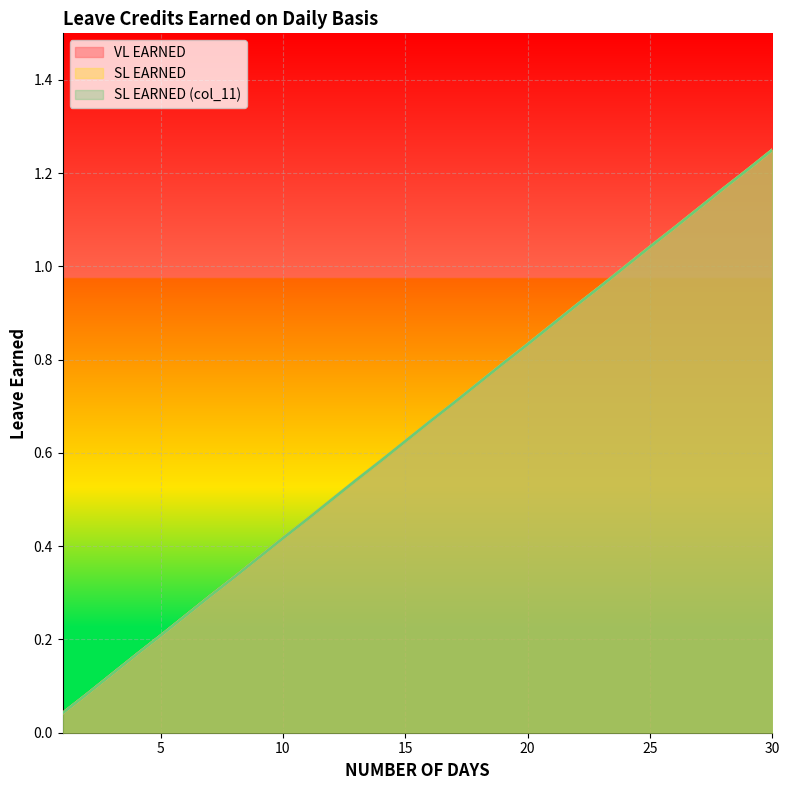

True or false: VL EARNED and SL EARNED (col_11) cross at least once.

False